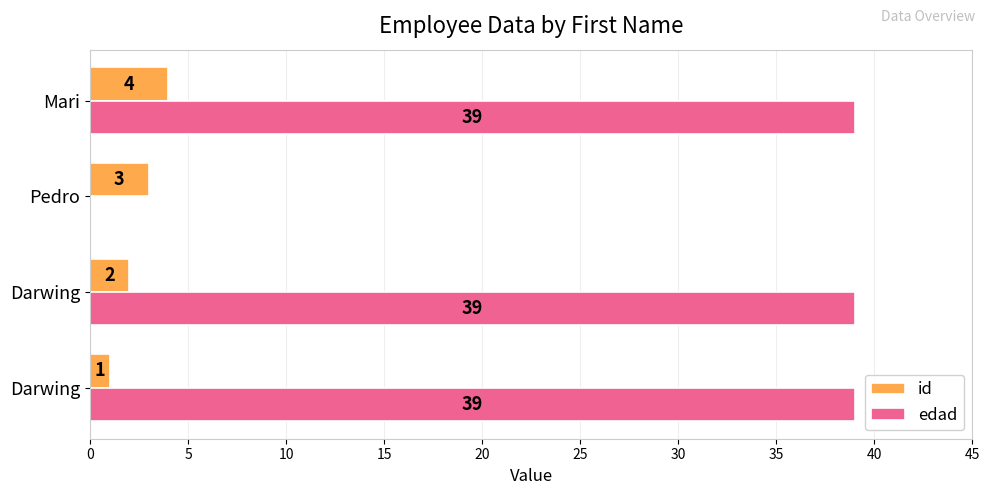

How many id values are between 2 and 4?

3